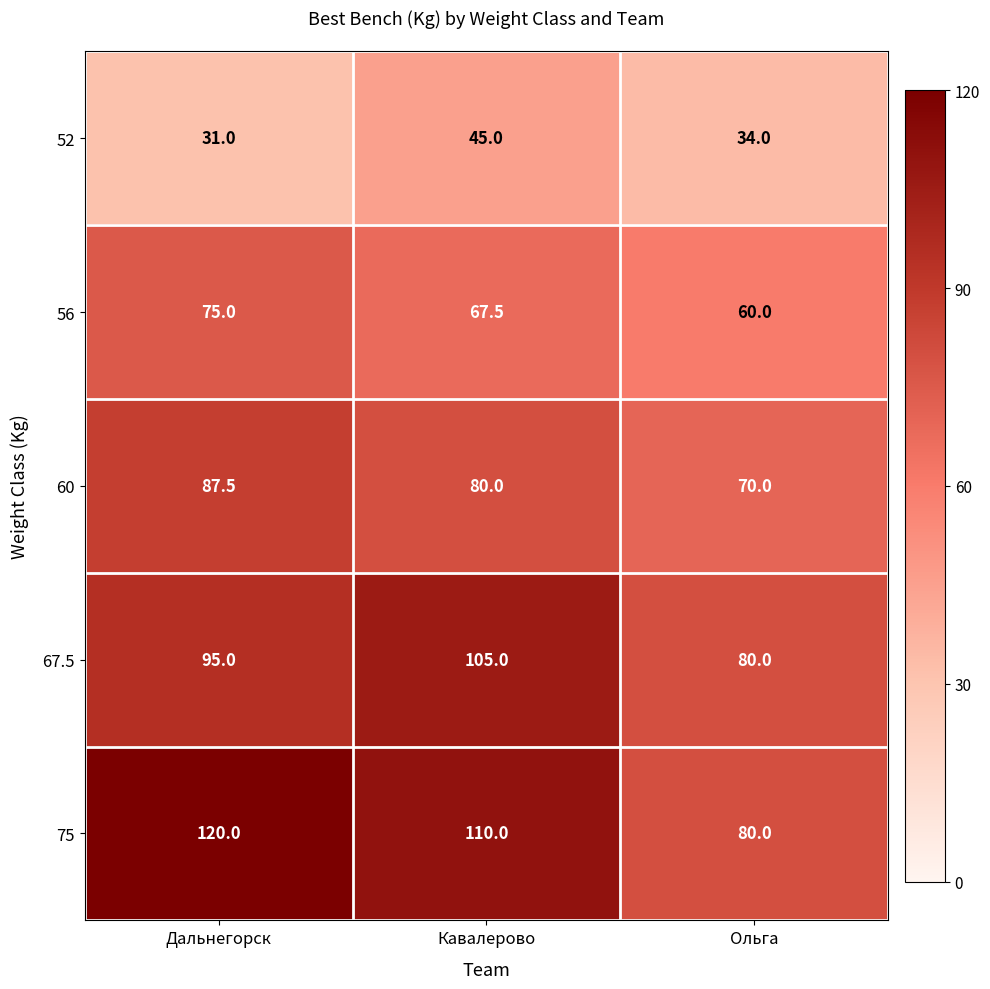

What is the greatest value displayed?

120.0